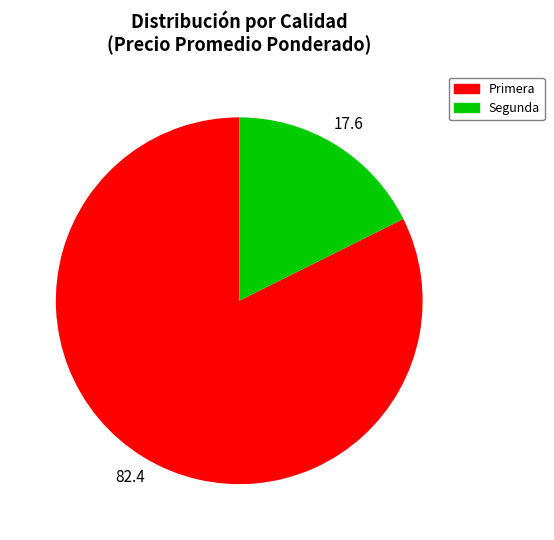

Is it true that Segunda is 1% of the pie?

False